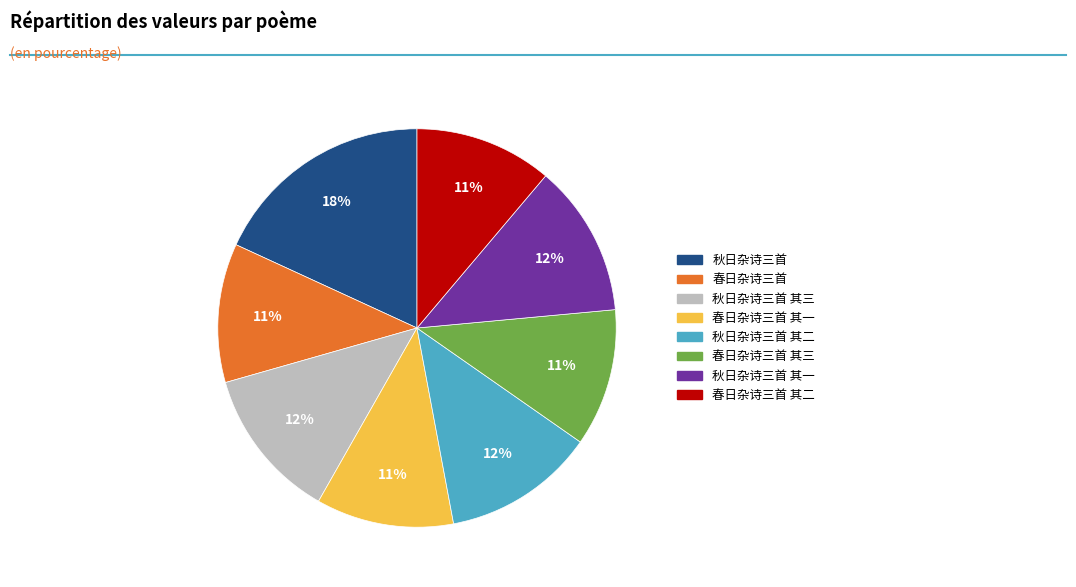

To the nearest percent, what is the average slice percentage?

12%